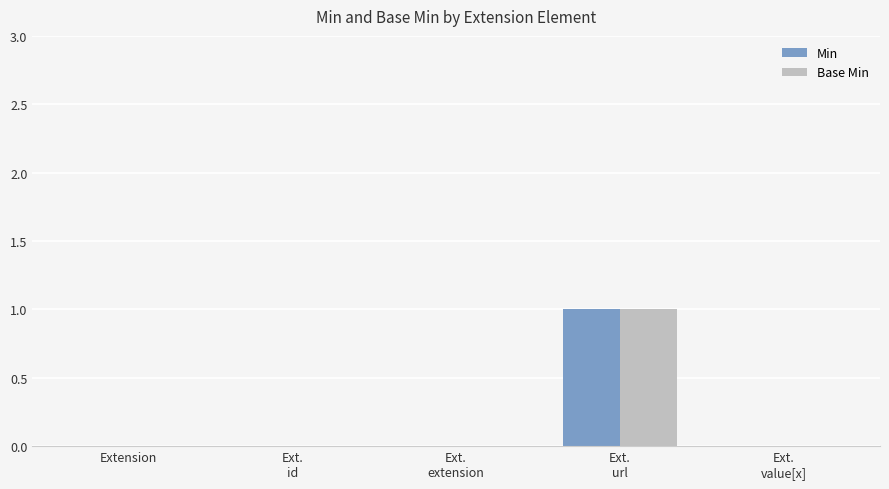

Reading right to left, extract all data points from this chart.

Min: 0	1	0	0	0
Base Min: 0	1	0	0	0